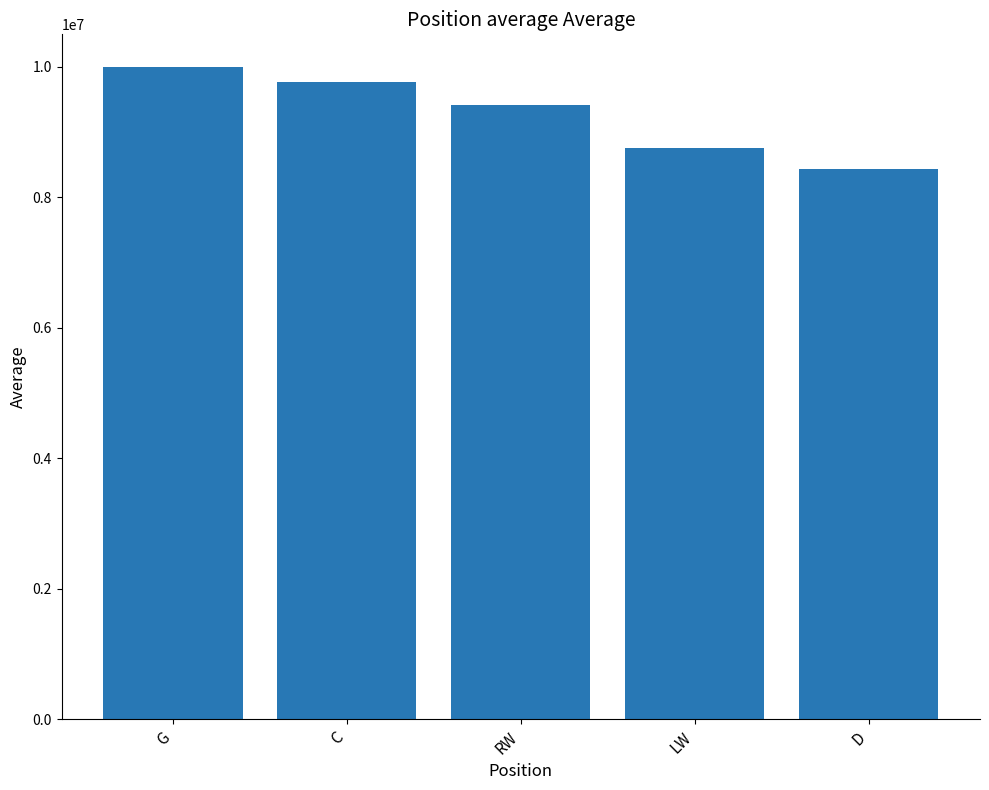

What is the minimum value shown in the chart?

8440127.4